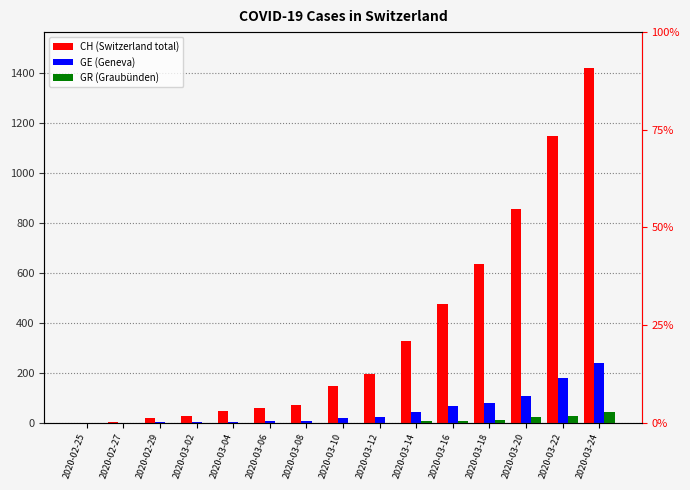

What are all the series names shown in the legend?

CH, GE, GR